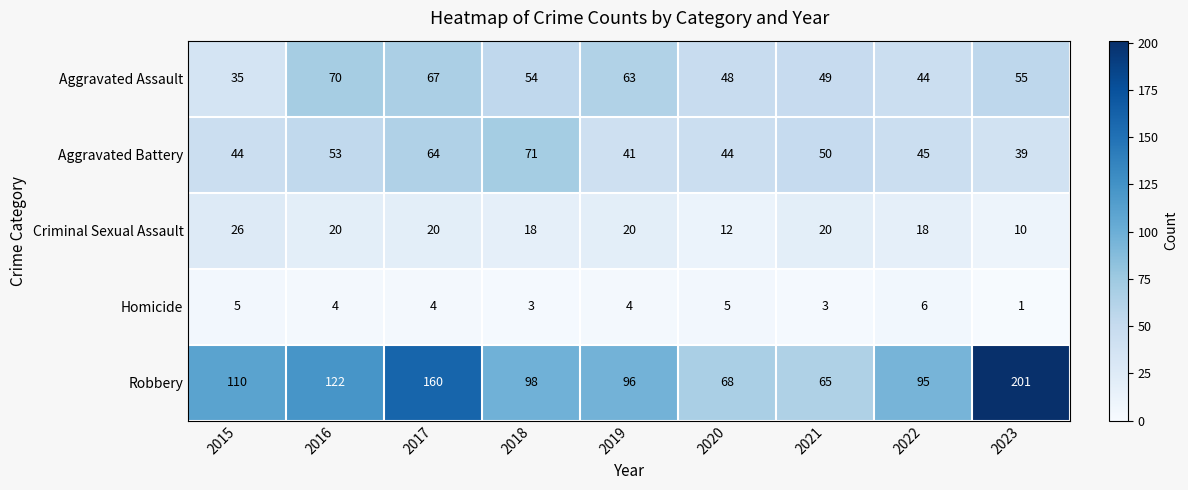

Between 2017 and 2018, which series saw the biggest shift?

Robbery